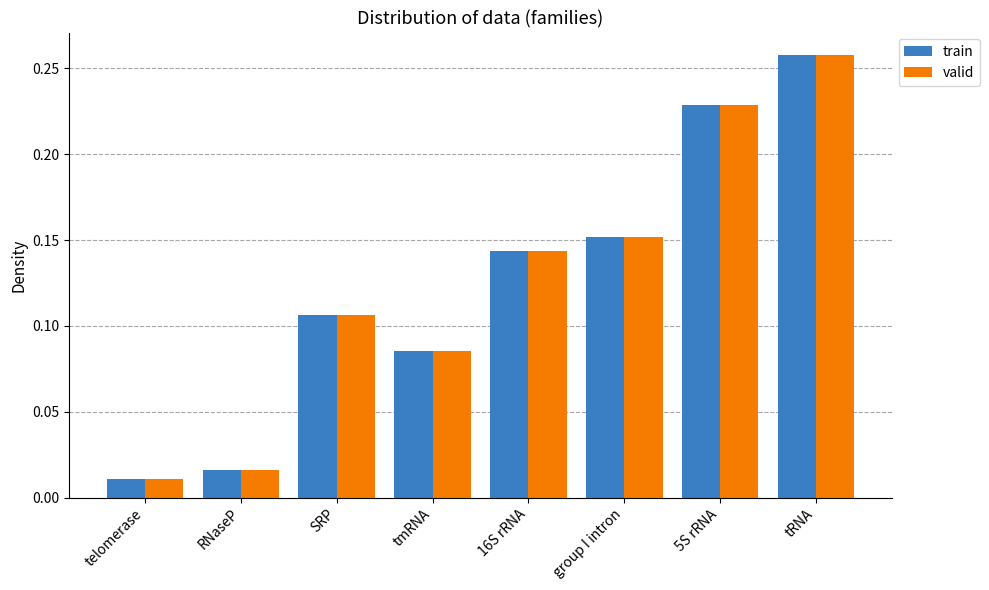

Is the value of train at group I intron greater than the value of valid at telomerase?

Yes